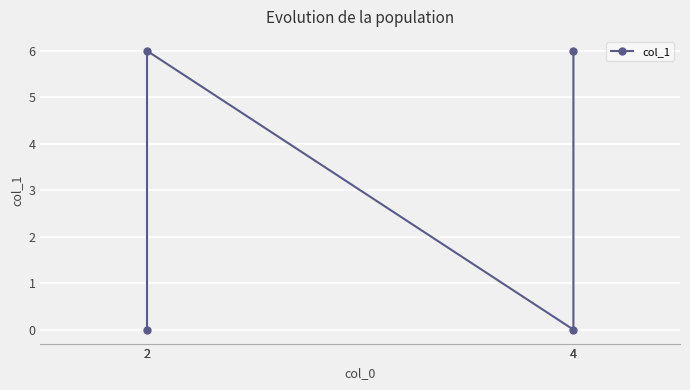

The chart shows a value of -4 at 2. True or false?

False